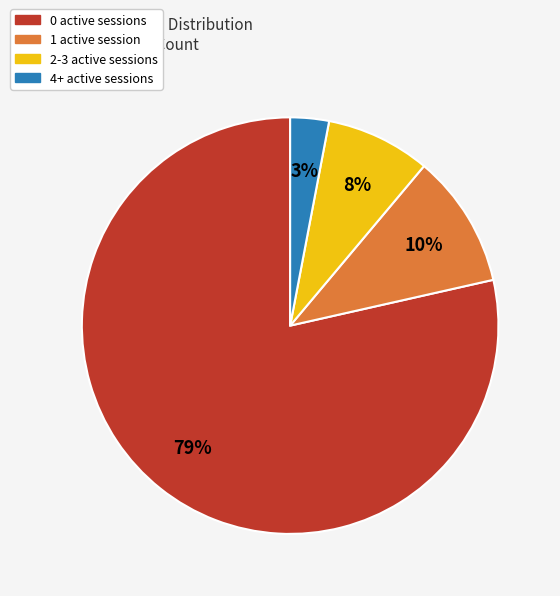

Is there a majority slice in this chart?

Yes